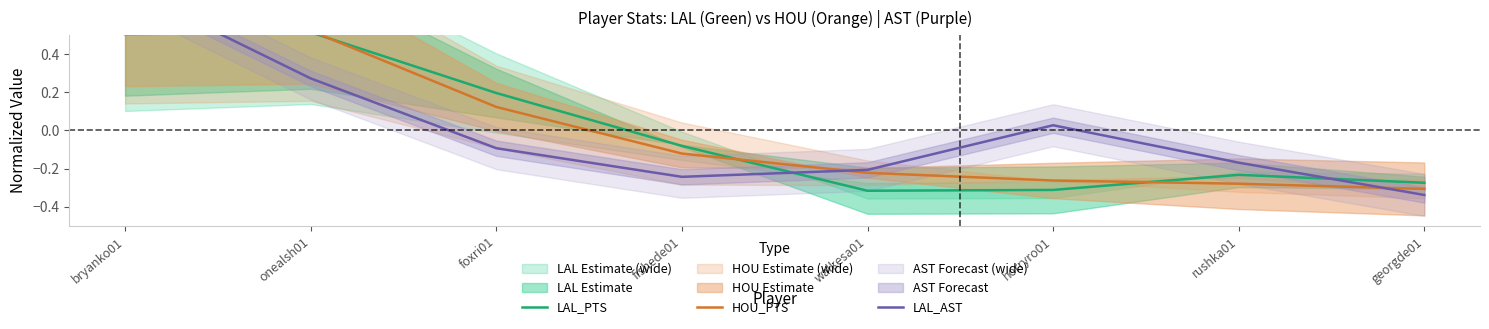

At which label does HOU_PTS reach its peak?

bryanko01